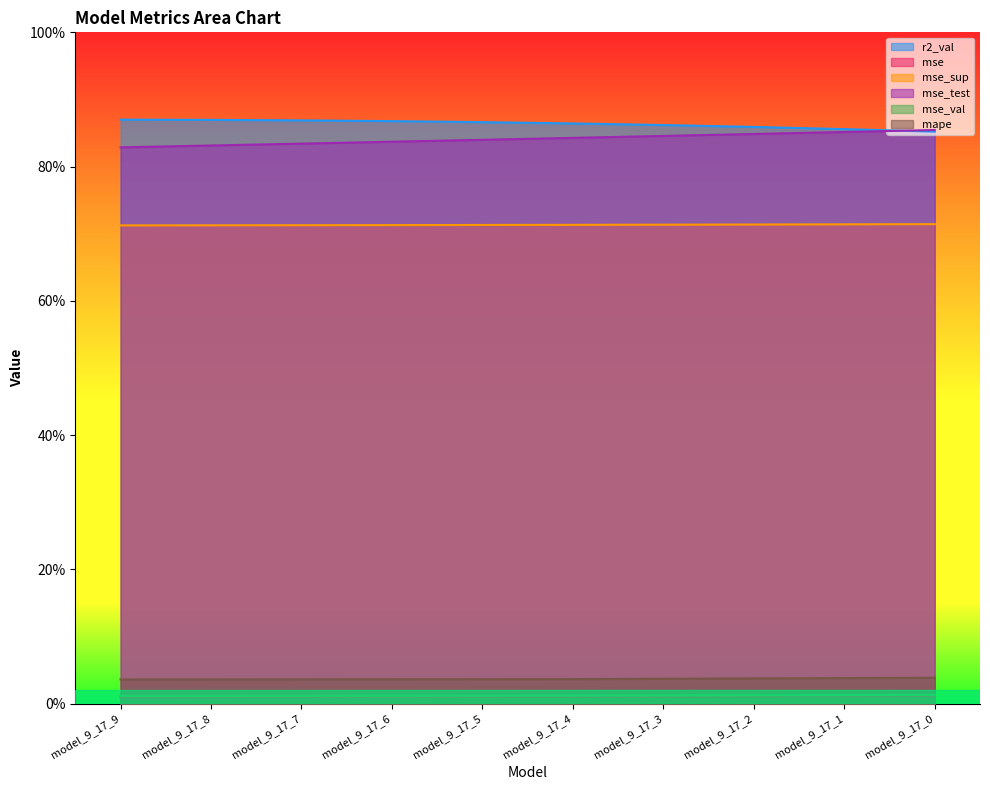

Reading right to left, what are all the values shown in this chart?

r2_val: model_9_17_0=0.9	model_9_17_1=0.9	model_9_17_2=0.9	model_9_17_3=0.9	model_9_17_4=0.9	model_9_17_5=0.9	model_9_17_6=0.9	model_9_17_7=0.9	model_9_17_8=0.9	model_9_17_9=0.9
mse: model_9_17_0=0.0	model_9_17_1=0.0	model_9_17_2=0.0	model_9_17_3=0.0	model_9_17_4=0.0	model_9_17_5=0.0	model_9_17_6=0.0	model_9_17_7=0.0	model_9_17_8=0.0	model_9_17_9=0.0
mse_sup: model_9_17_0=0.7	model_9_17_1=0.7	model_9_17_2=0.7	model_9_17_3=0.7	model_9_17_4=0.7	model_9_17_5=0.7	model_9_17_6=0.7	model_9_17_7=0.7	model_9_17_8=0.7	model_9_17_9=0.7
mse_test: model_9_17_0=0.9	model_9_17_1=0.9	model_9_17_2=0.8	model_9_17_3=0.8	model_9_17_4=0.8	model_9_17_5=0.8	model_9_17_6=0.8	model_9_17_7=0.8	model_9_17_8=0.8	model_9_17_9=0.8
mse_val: model_9_17_0=0.0	model_9_17_1=0.0	model_9_17_2=0.0	model_9_17_3=0.0	model_9_17_4=0.0	model_9_17_5=0.0	model_9_17_6=0.0	model_9_17_7=0.0	model_9_17_8=0.0	model_9_17_9=0.0
mape: model_9_17_0=0.0	model_9_17_1=0.0	model_9_17_2=0.0	model_9_17_3=0.0	model_9_17_4=0.0	model_9_17_5=0.0	model_9_17_6=0.0	model_9_17_7=0.0	model_9_17_8=0.0	model_9_17_9=0.0